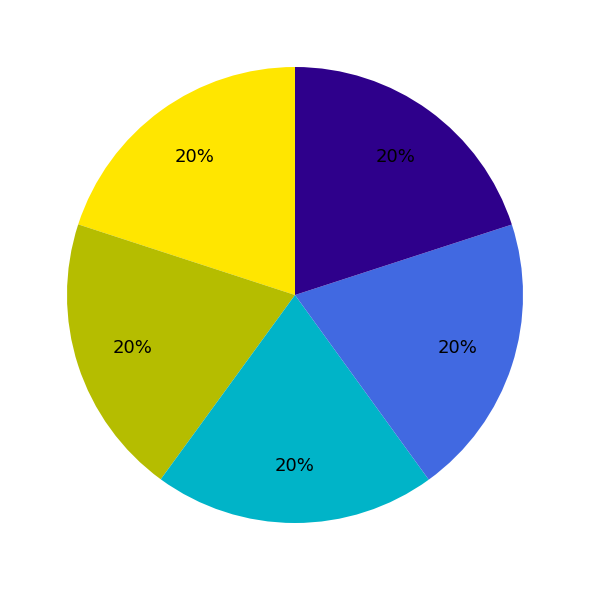

To the nearest percent, what is the average slice percentage?

20%